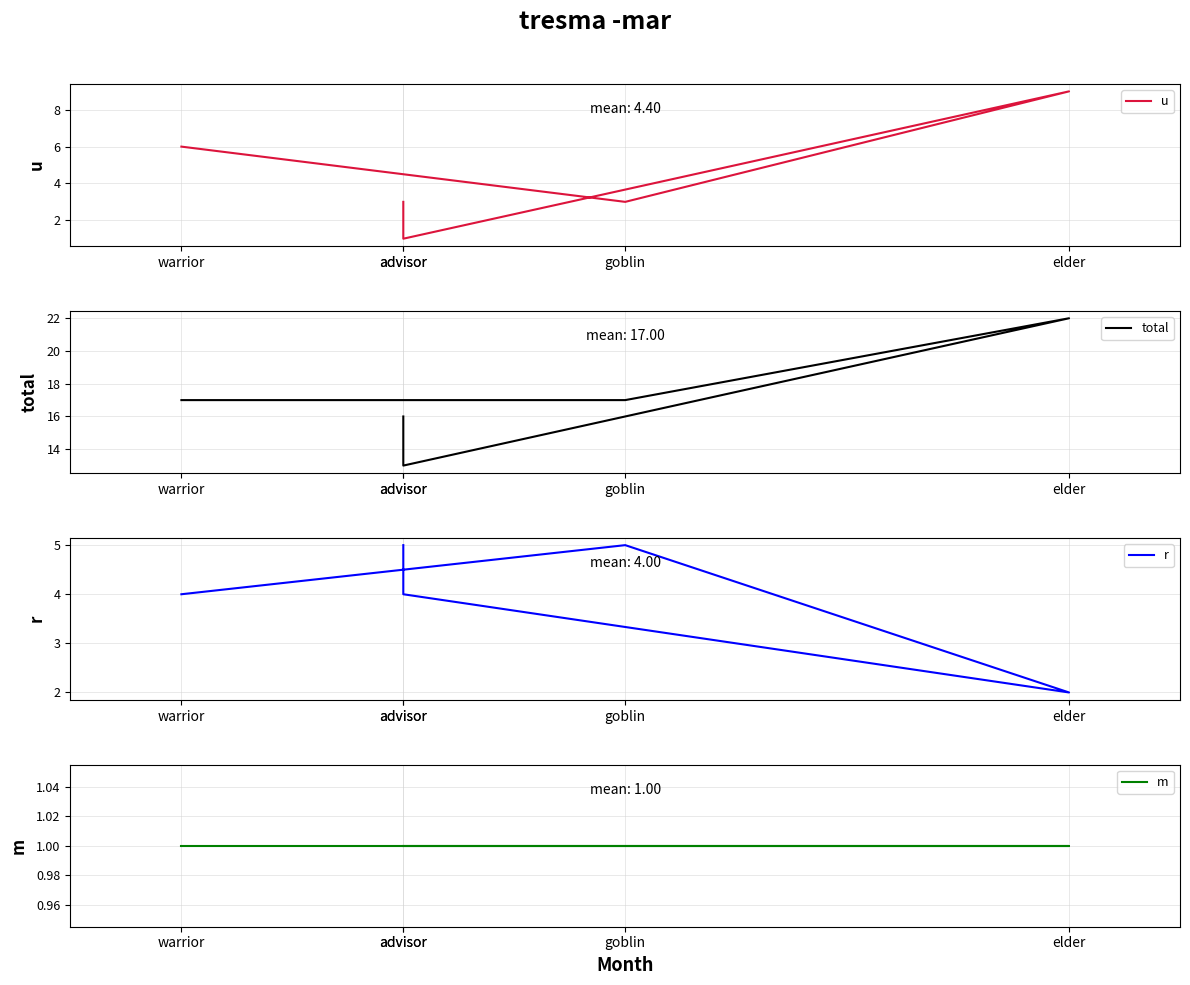

What is the average value of the total series?

17